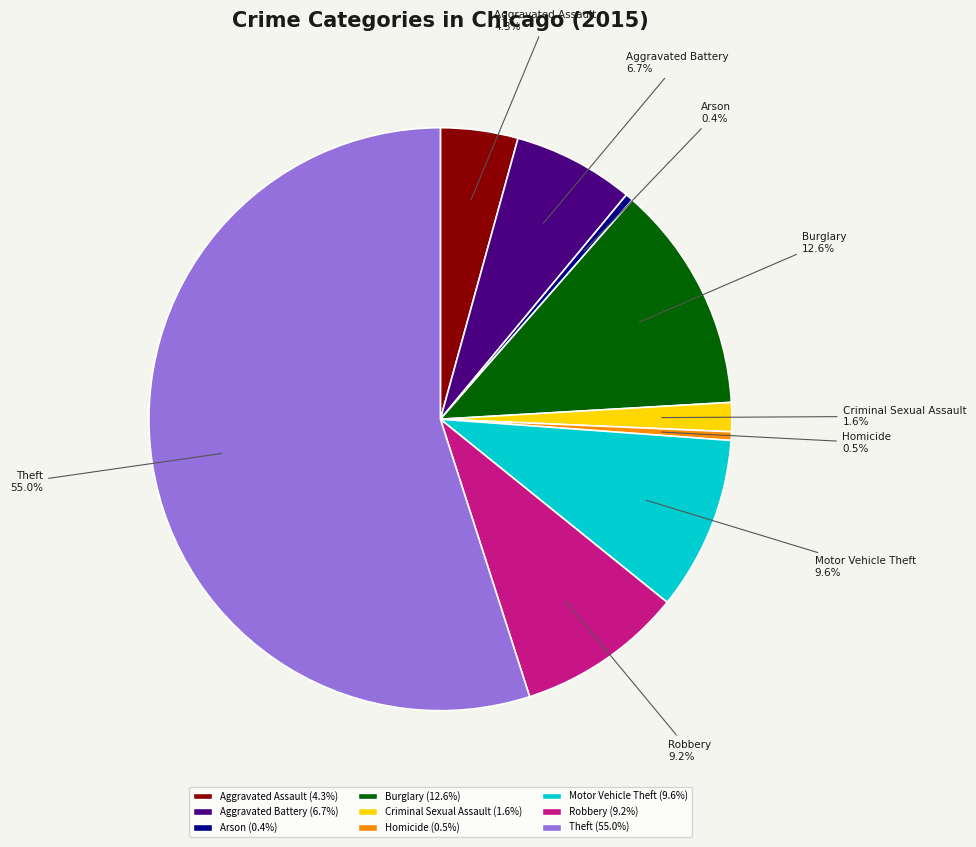

Is there a majority slice in this chart?

Yes